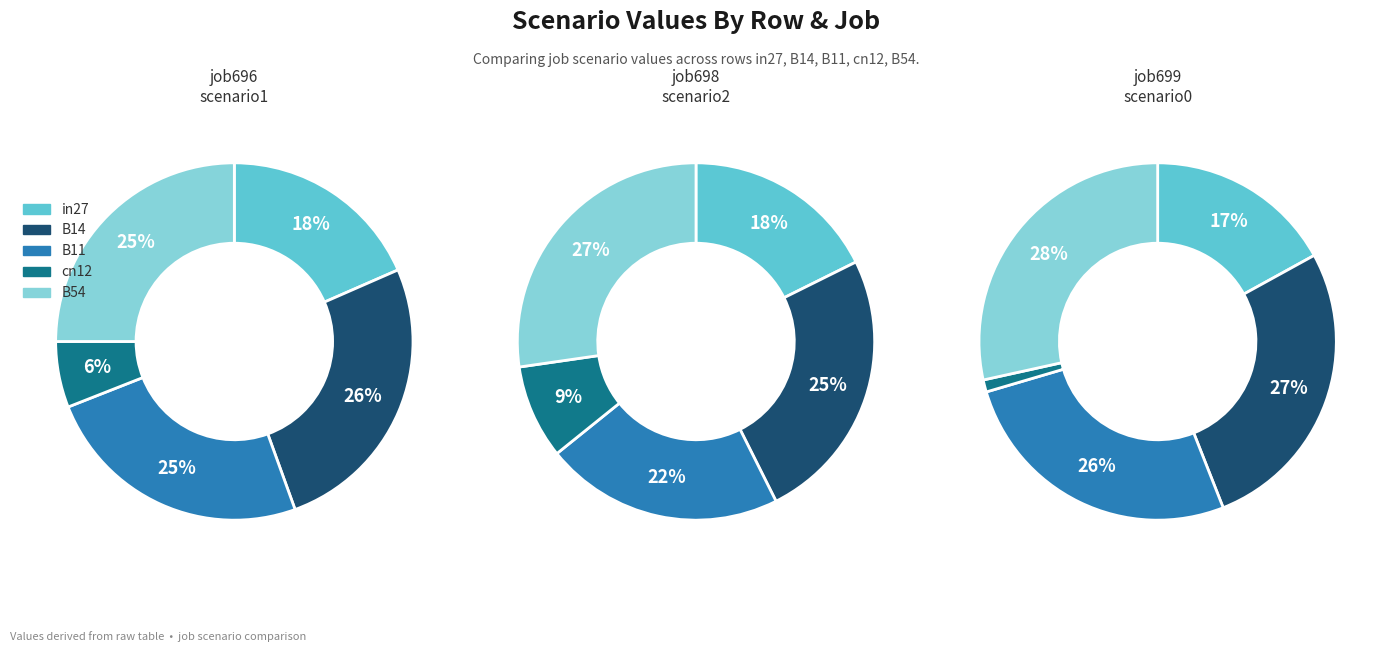

To the nearest percent, what is the difference between the B14 and B11 slice percentages?

3%